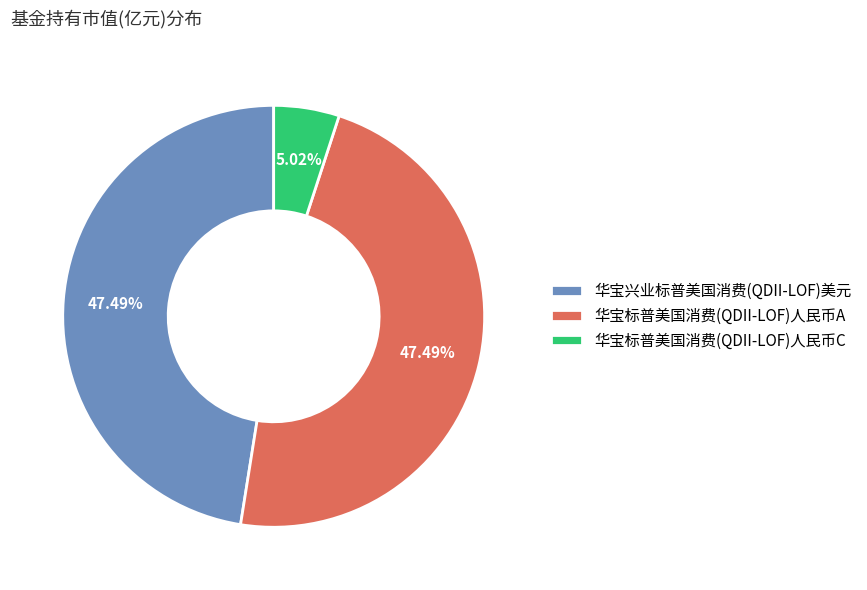

Is there any slice that represents more than half of the pie?

No